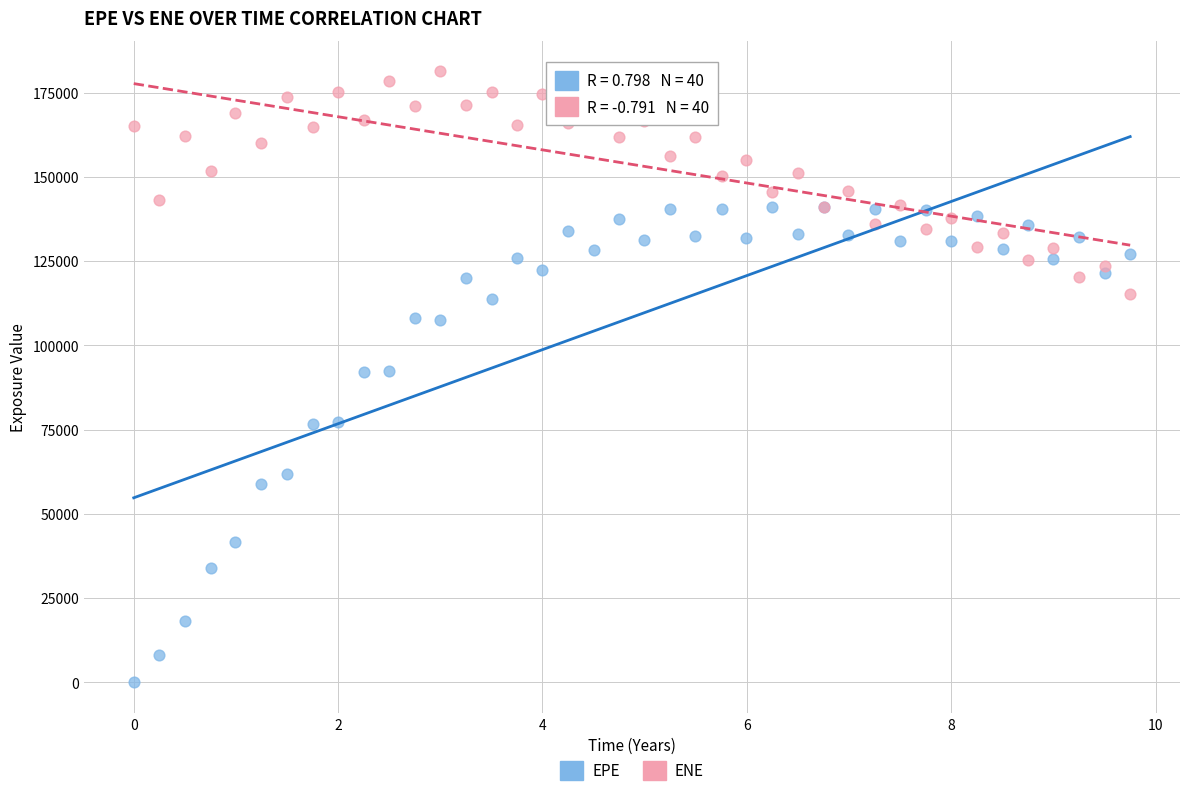

Which series contains the lowest Y value?

EPE